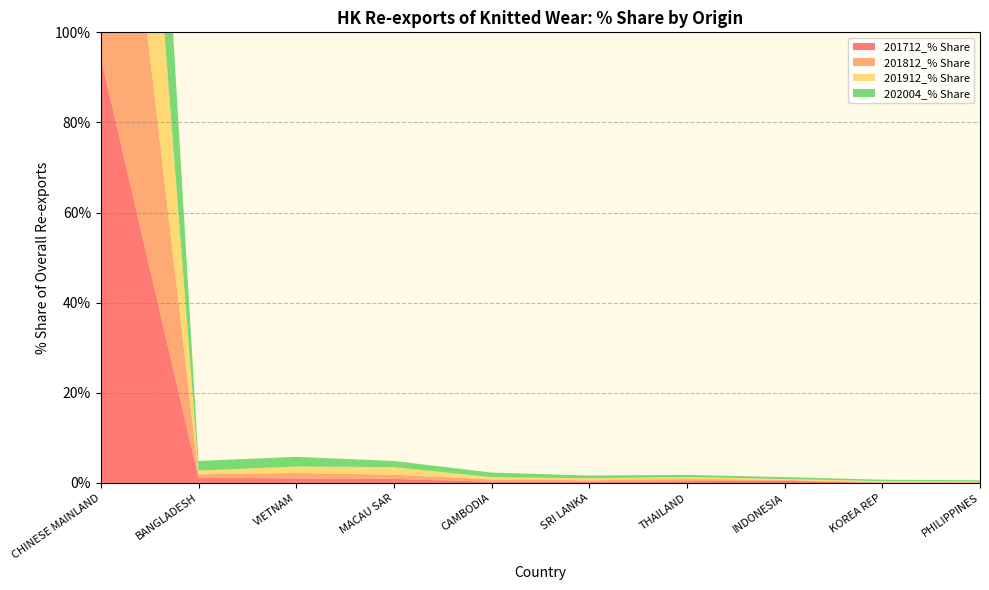

Reading left to right, extract all data points from this chart.

201712_% Share: CHINESE MAINLAND=94.4	BANGLADESH=1.1	VIETNAM=1.0	MACAU SAR=0.9	CAMBODIA=0.3	SRI LANKA=0.3	THAILAND=0.4	INDONESIA=0.5	KOREA REP=0.1	PHILIPPINES=0.1
201812_% Share: CHINESE MAINLAND=94.0	BANGLADESH=0.8	VIETNAM=1.2	MACAU SAR=0.9	CAMBODIA=0.5	SRI LANKA=0.3	THAILAND=0.5	INDONESIA=0.2	KOREA REP=0.1	PHILIPPINES=0.1
201912_% Share: CHINESE MAINLAND=92.7	BANGLADESH=0.8	VIETNAM=1.4	MACAU SAR=1.7	CAMBODIA=0.5	SRI LANKA=0.5	THAILAND=0.4	INDONESIA=0.2	KOREA REP=0.3	PHILIPPINES=0.1
202004_% Share: CHINESE MAINLAND=88.7	BANGLADESH=2.1	VIETNAM=2.1	MACAU SAR=1.4	CAMBODIA=1.0	SRI LANKA=0.6	THAILAND=0.5	INDONESIA=0.4	KOREA REP=0.3	PHILIPPINES=0.3